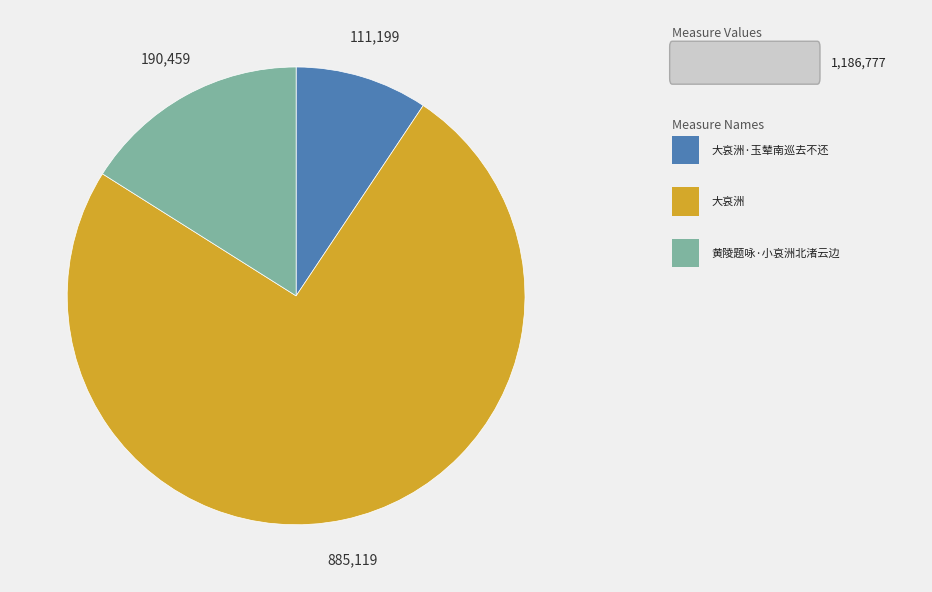

Does any single category account for the majority?

Yes